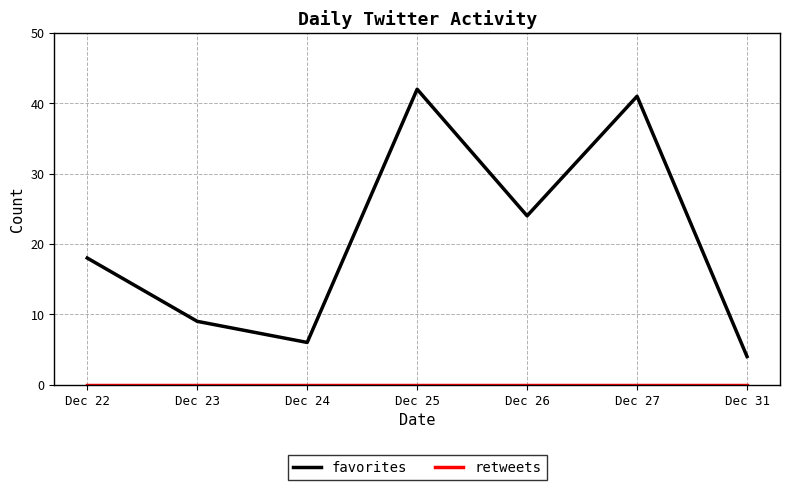

Rank the categories by favorites value from highest to lowest.

Dec 25, Dec 27, Dec 26, Dec 22, Dec 23, Dec 24, Dec 31